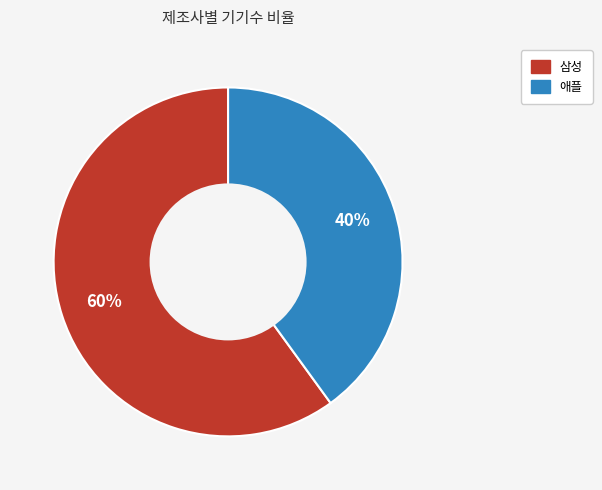

True or false: 애플 accounts for 40% of the total.

True